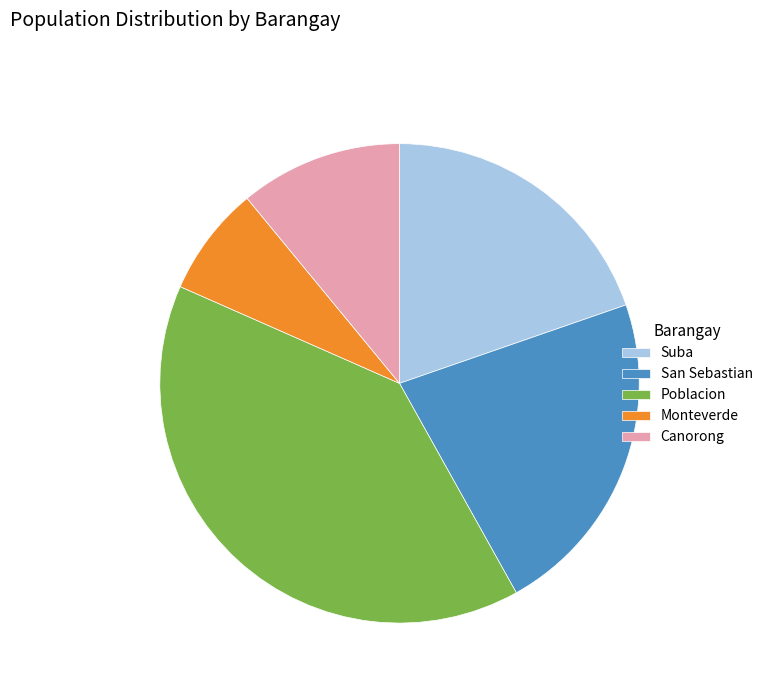

The Suba slice represents 20% of the pie. True or false?

True